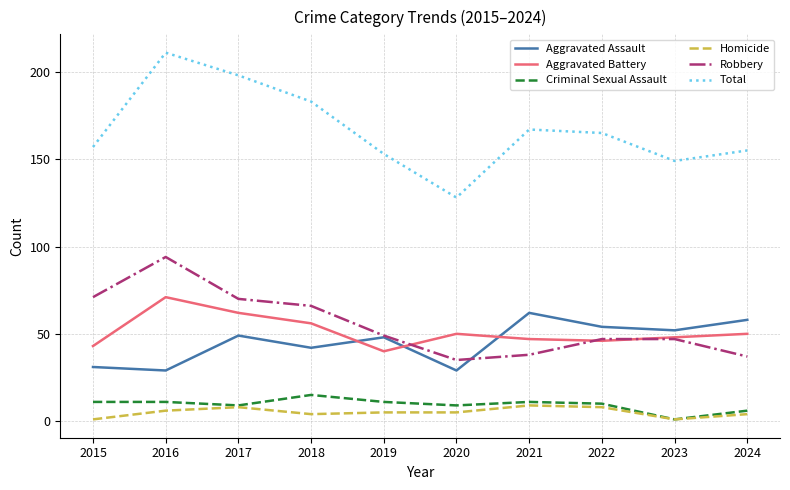

True or false: Aggravated Assault and Homicide cross at least once.

False